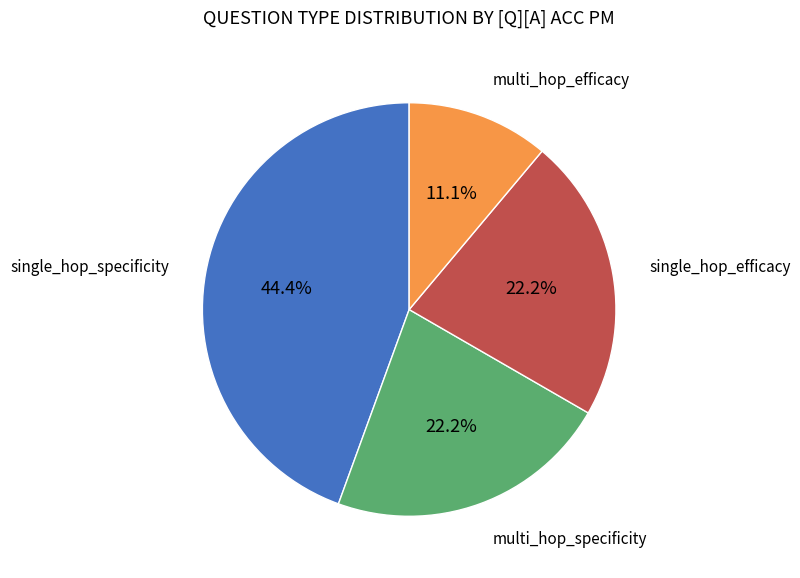

To the nearest percent, what is the difference between the largest and smallest slice percentages?

33%